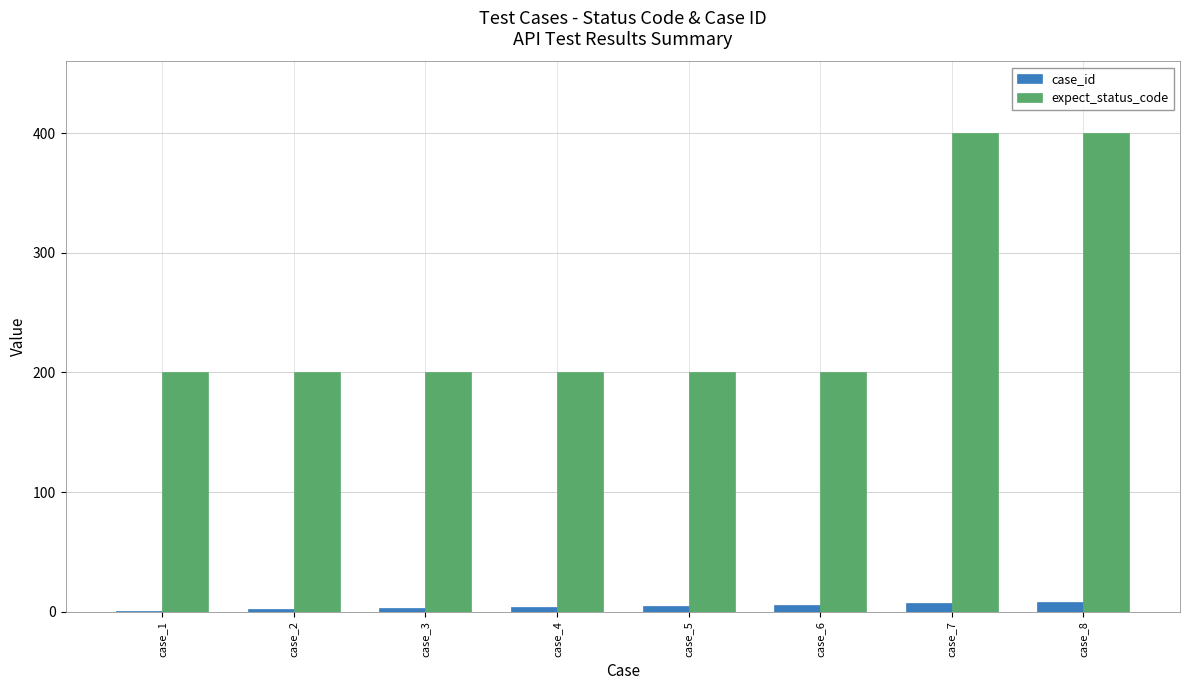

How many groups of bars are there?

8